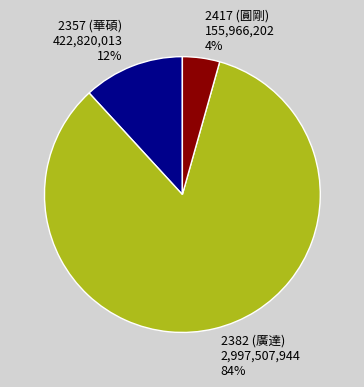

Does 2382 (廣達) represent more than half of the total?

Yes